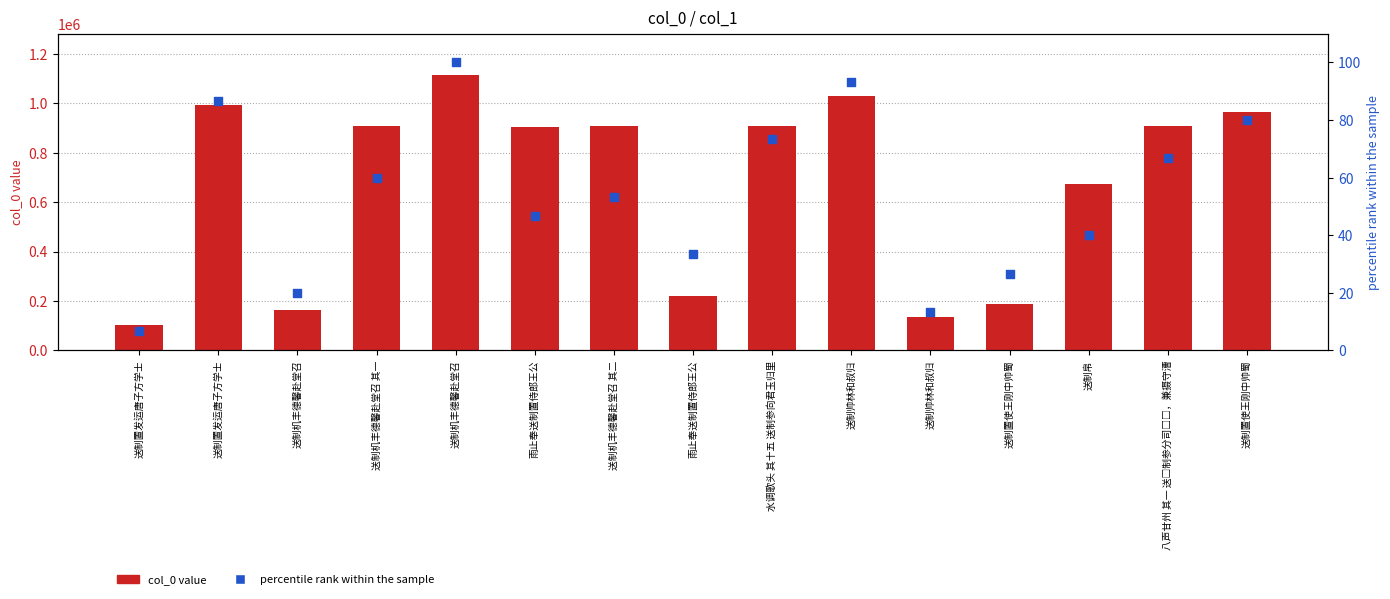

Is the value of percentile rank within the sample at 水调歌头 其十五 送制参向君玉归里 greater than the value of col_0 value at 送制置使王刚中帅蜀?

No